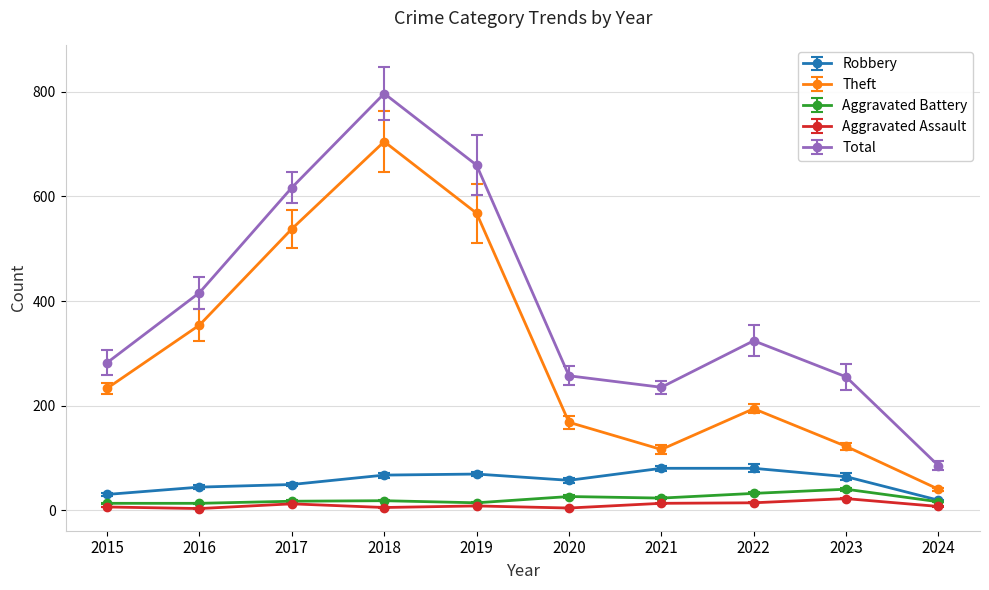

What is the difference between the second highest and second lowest values in the Aggravated Assault series?

10